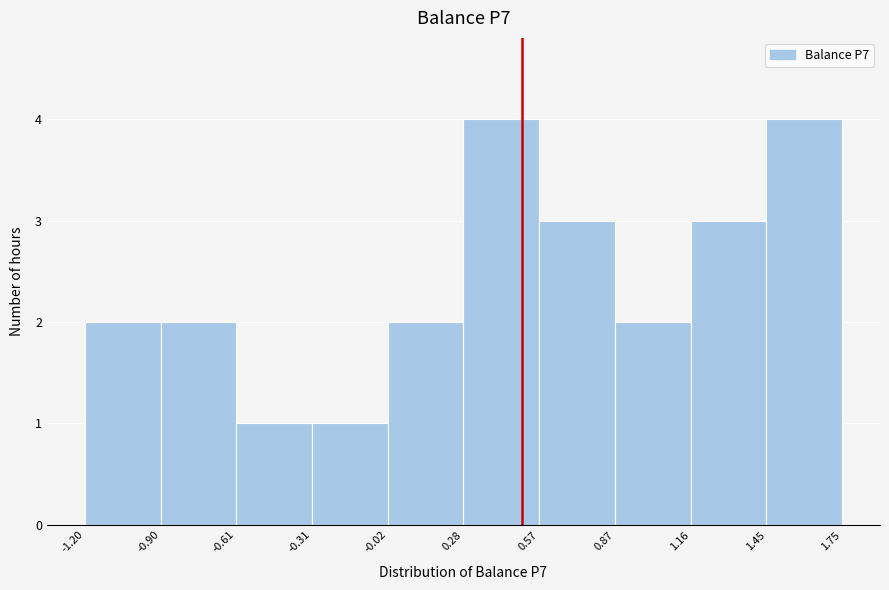

What is the height of the bar covering -0.61 to -0.31 on the x-axis? The values are not printed on the chart, so give them approximately, as read against the axis.

1